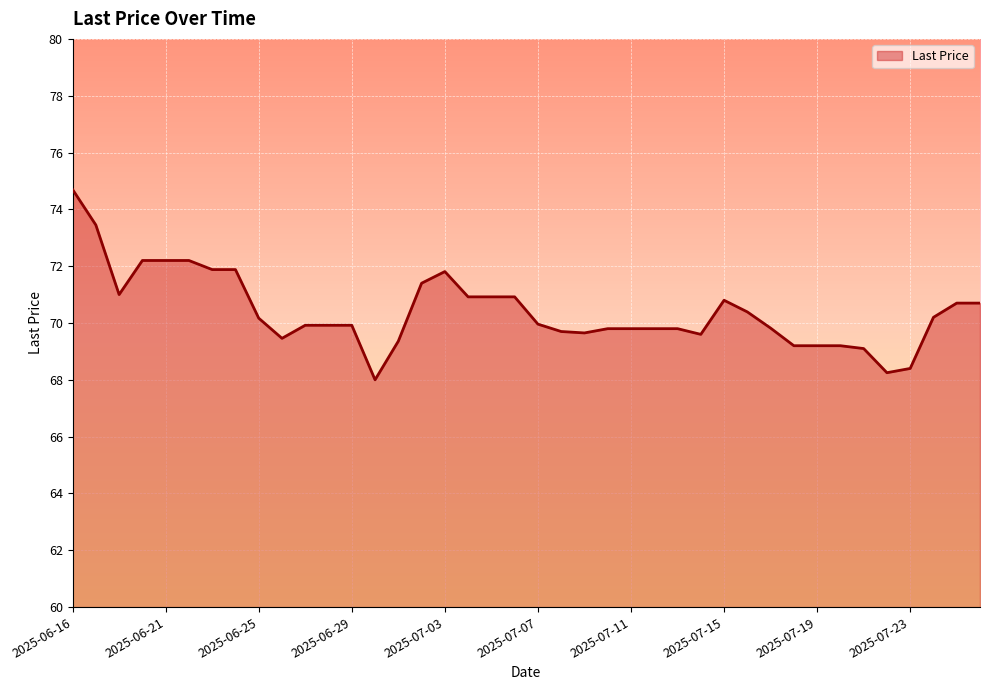

What is the difference between the maximum and minimum values?

6.7